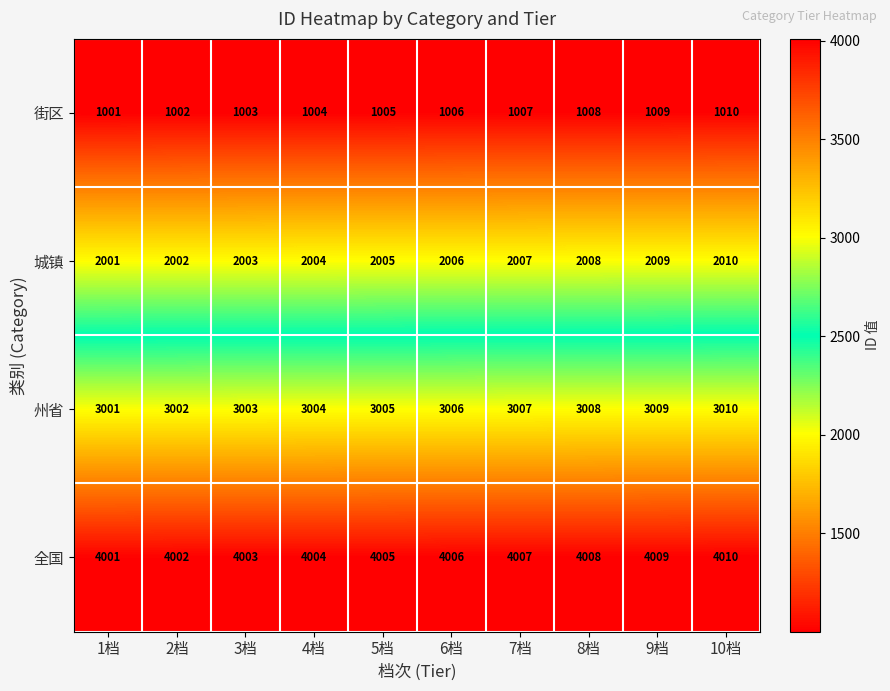

List the series in order of their peak value, lowest first.

街区, 城镇, 州省, 全国